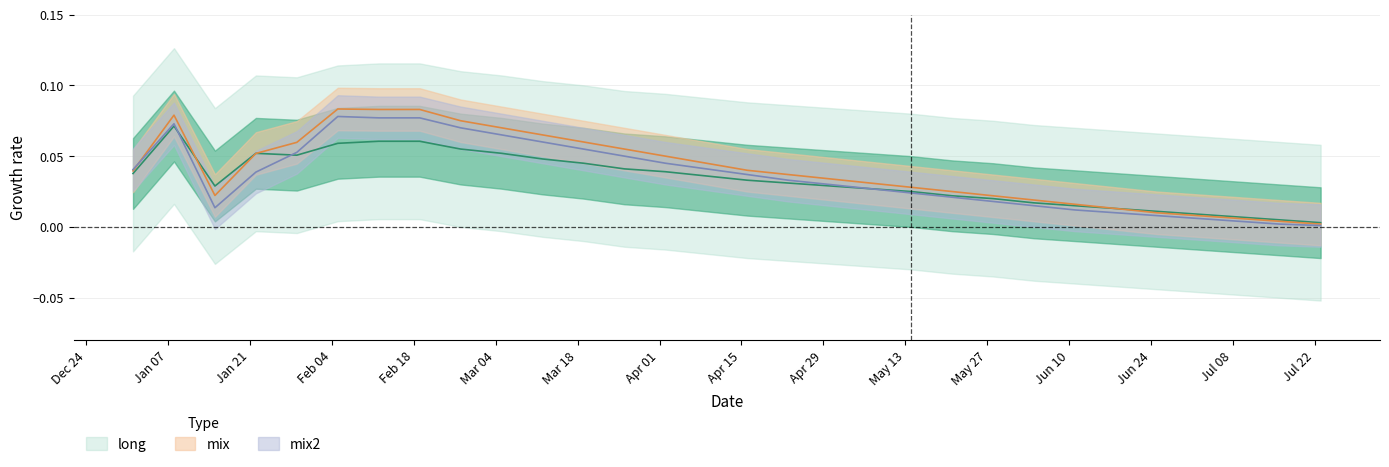

Which has a higher value, 2019-07-16 or 2019-04-30?

2019-04-30